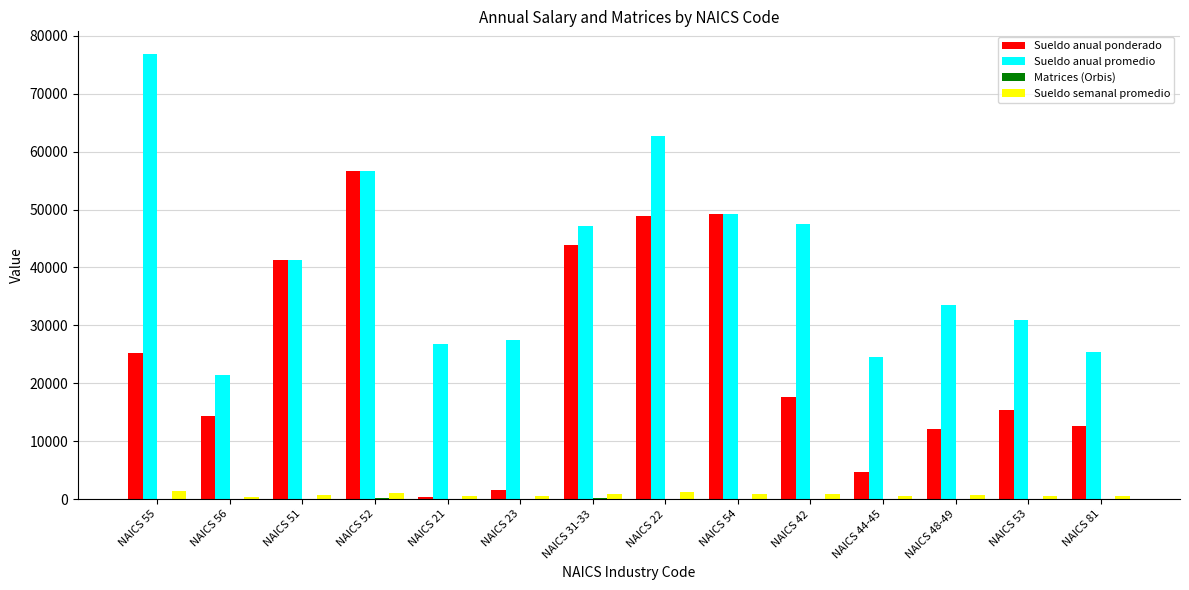

Which category has the highest value across all series?

NAICS 55